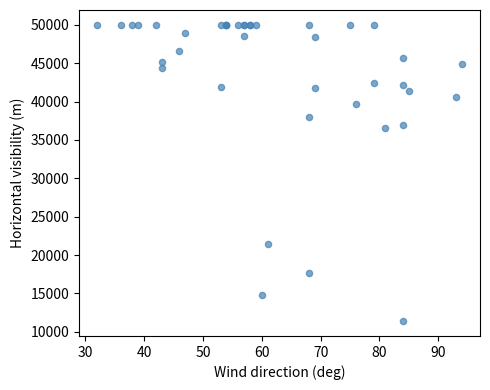

What Y value in the scatter plot is closest to 30695?

36560